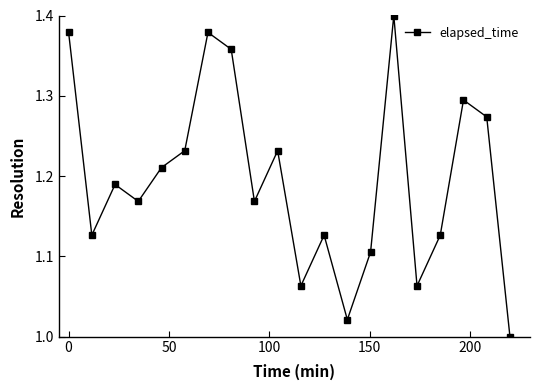

How many points are higher than both their immediate neighbors (excluding endpoints)?

6